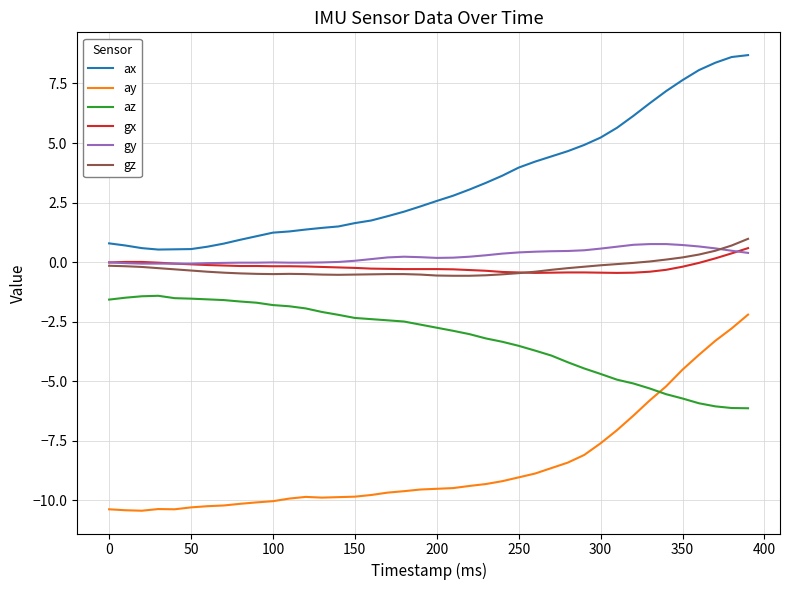

Which series has the largest total across all categories?

ax